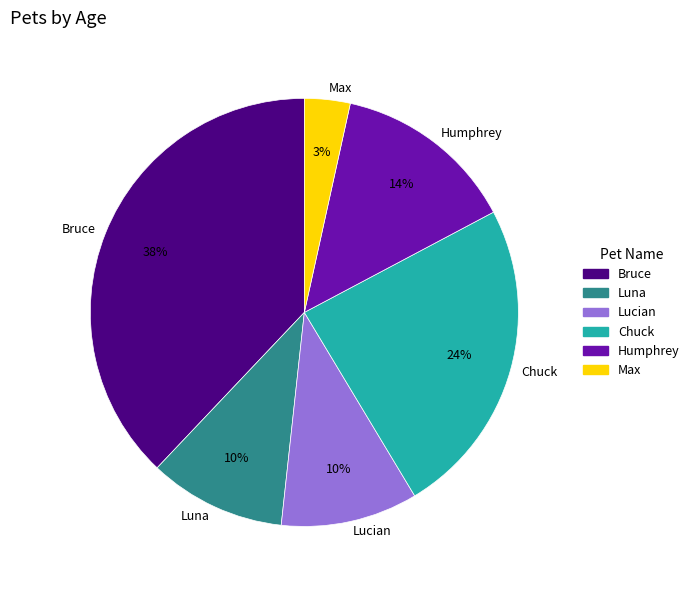

Is there any slice that represents more than half of the pie?

No